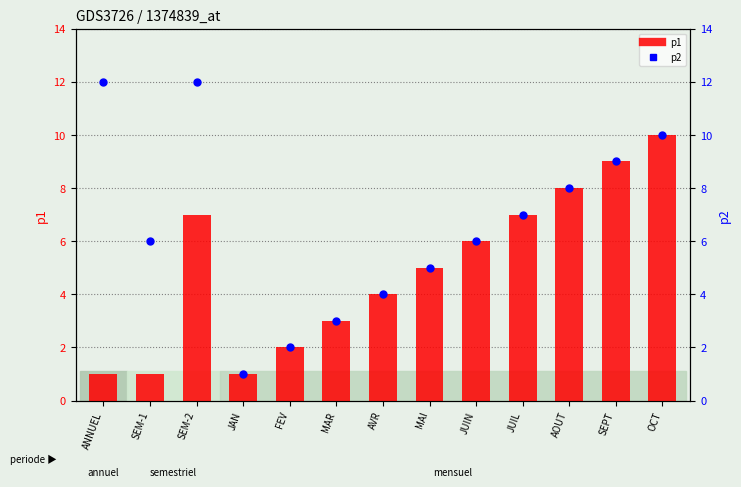

What is the total value across all series at JAN?

2